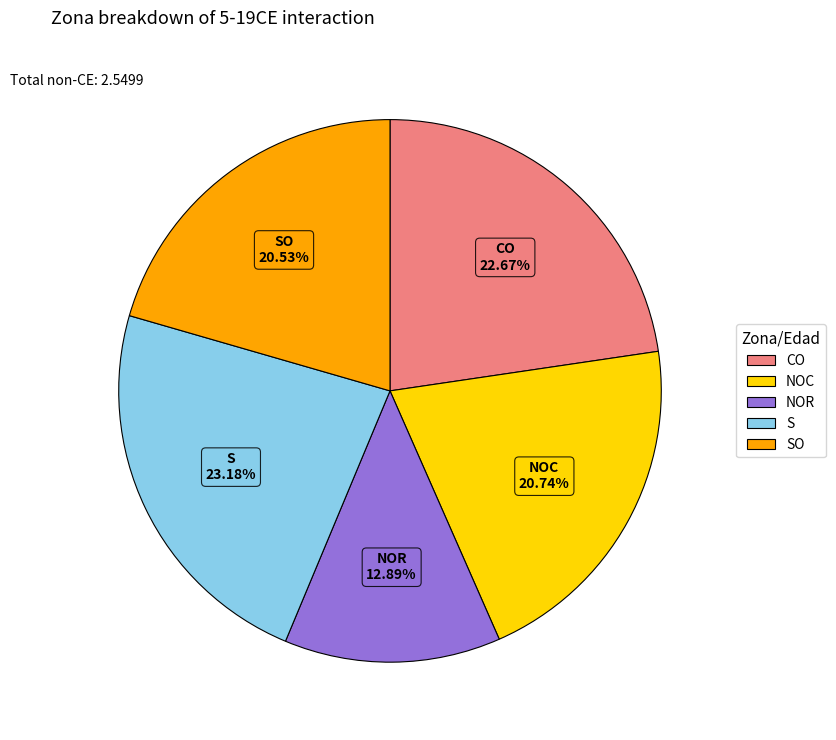

Is there a majority slice in this chart?

No